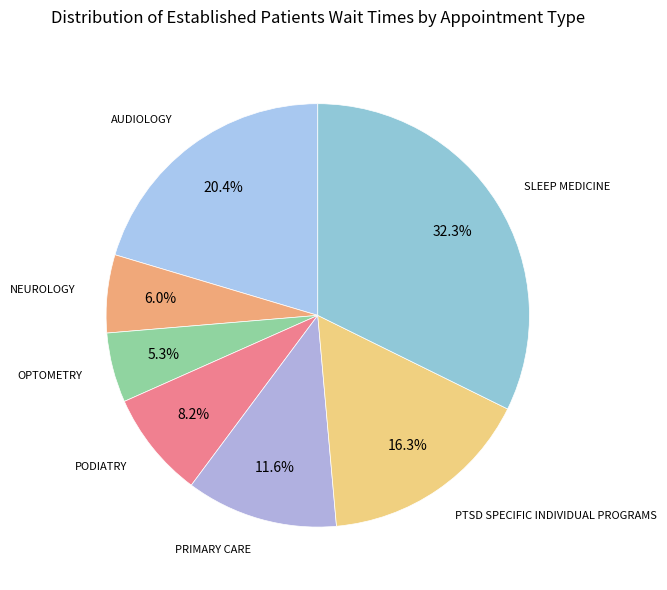

Rank the categories by value from highest to lowest.

SLEEP MEDICINE, AUDIOLOGY, PTSD SPECIFIC INDIVIDUAL PROGRAMS, PRIMARY CARE, PODIATRY, NEUROLOGY, OPTOMETRY